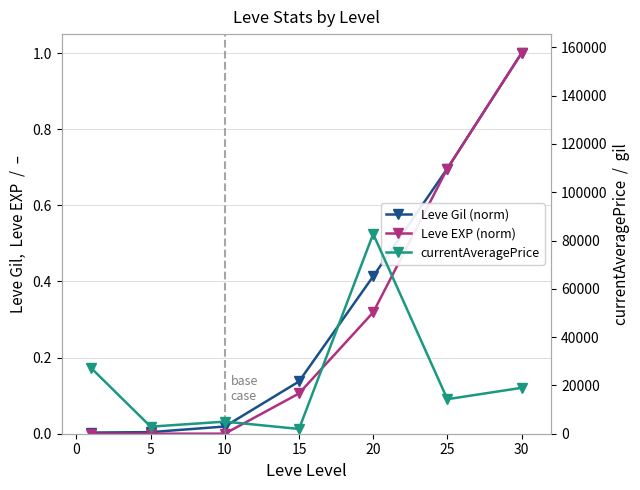

Reading left to right, what are all the values shown in this chart?

Leve Gil (norm): 0.0	0.0	0.0	0.1	0.4	0.7	1.0
Leve EXP (norm): 0.0	0.0	0.0	0.1	0.3	0.7	1.0
currentAveragePrice: 27128.0	2931.0	5000.0	1972.0	82735.0	14300.0	19000.0